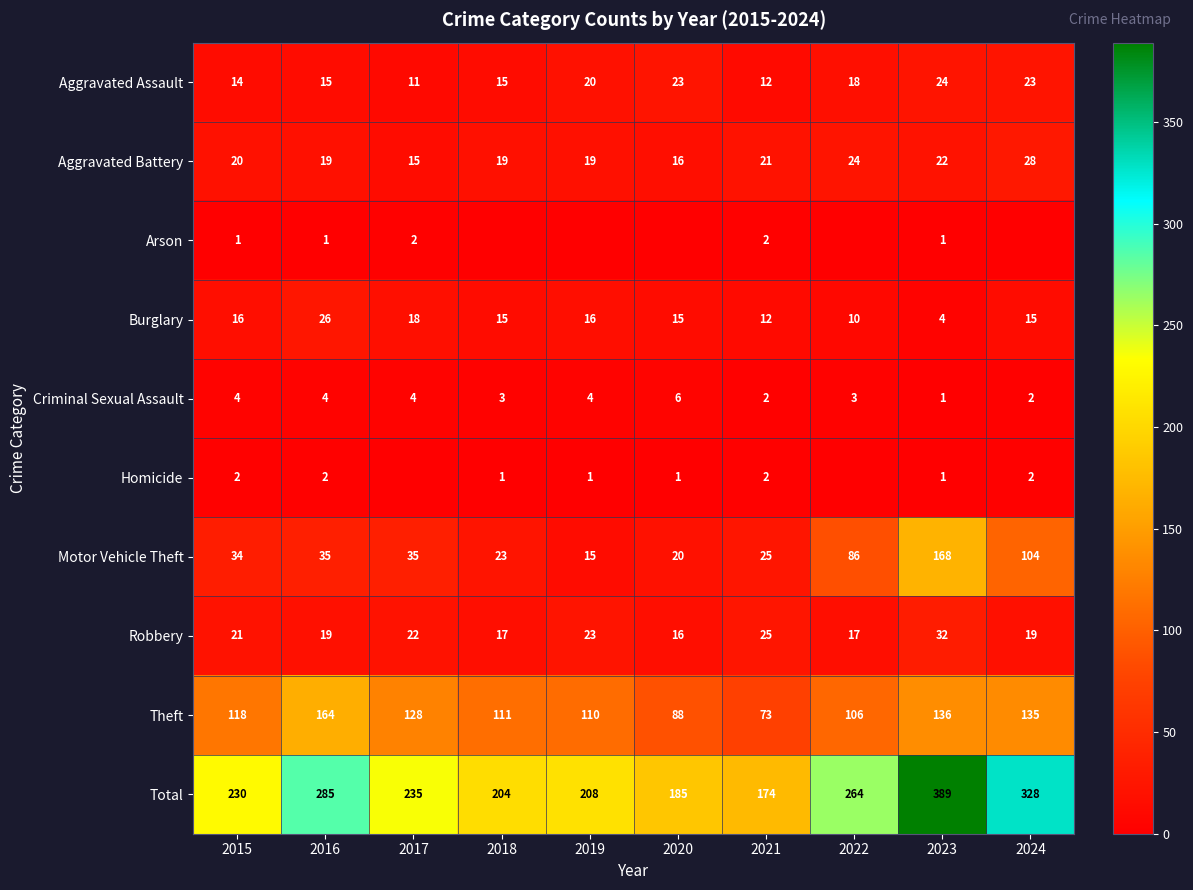

Is it true that Aggravated Battery equals 19 at 2016?

True